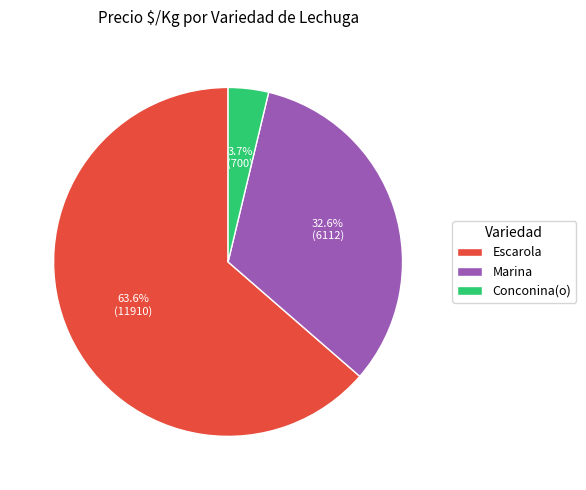

To the nearest percent, what percentage of the pie is Escarola?

64%